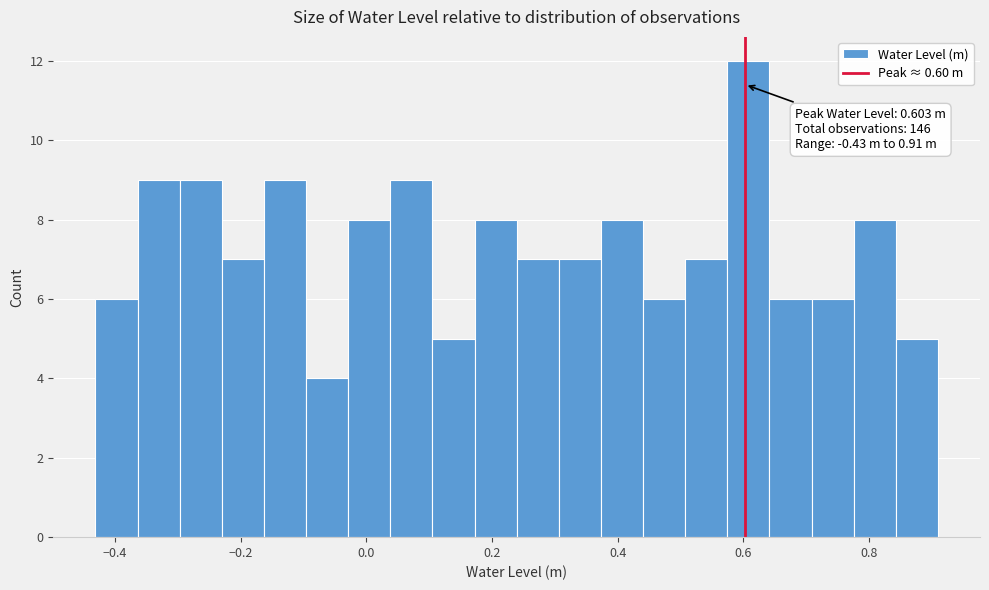

Around what value on the x-axis is the tallest bar? Give the approximate position of its centre, as read against the axis.

0.60